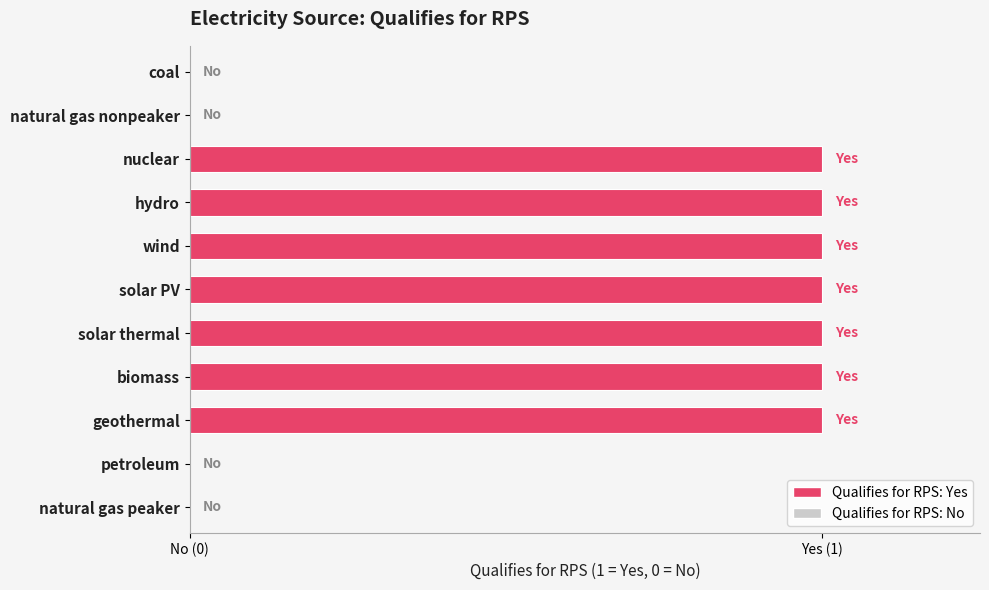

Are the bars horizontal?

Yes